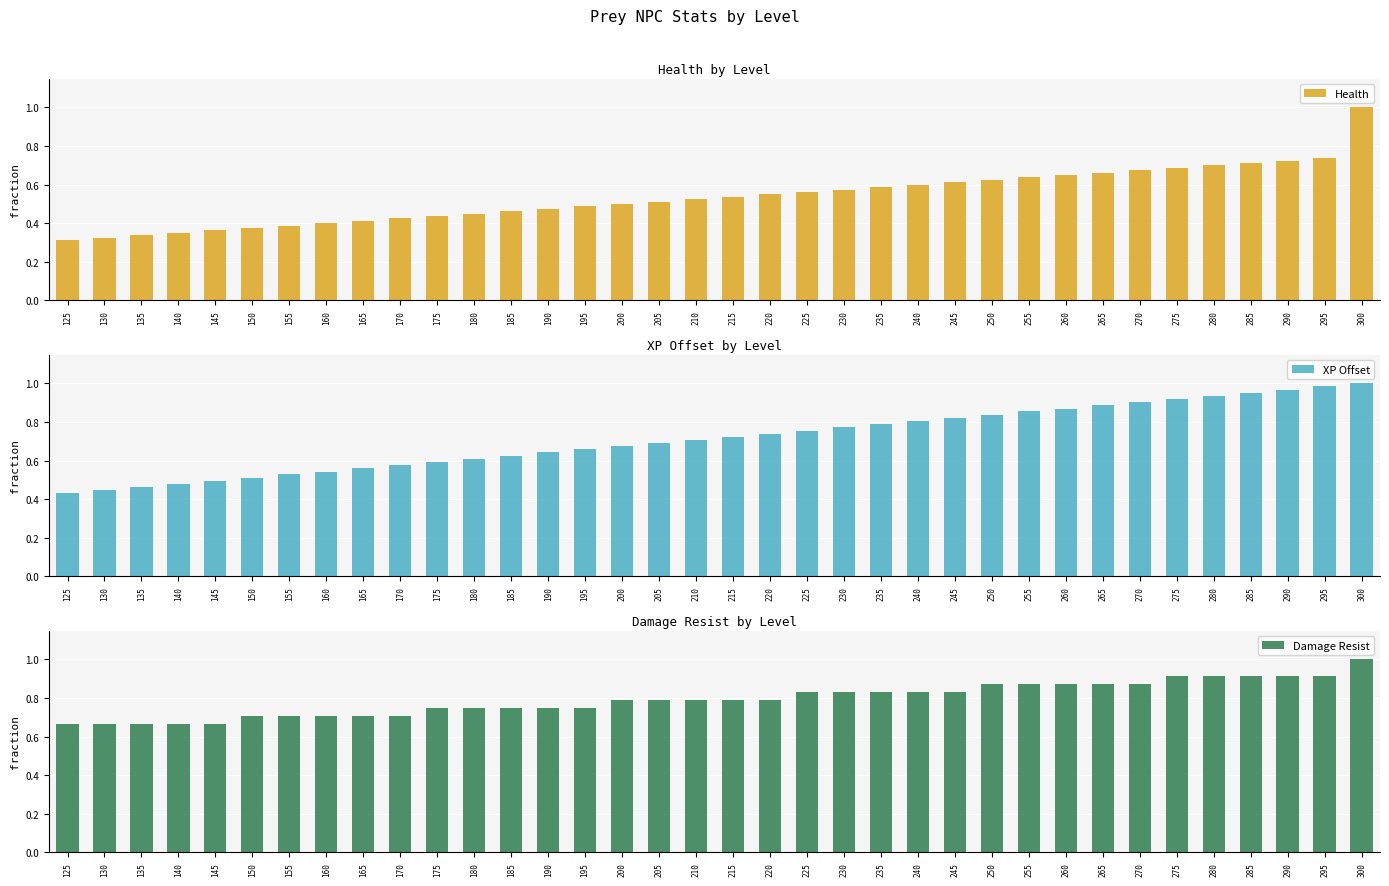

Is it true that Damage Resist equals 1.3 at 280?

False